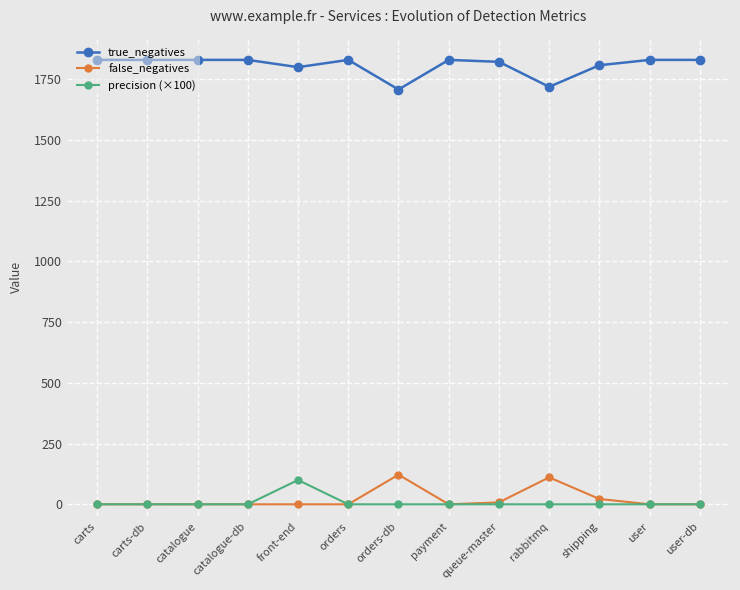

At which category is the sum across all series the highest?

front-end